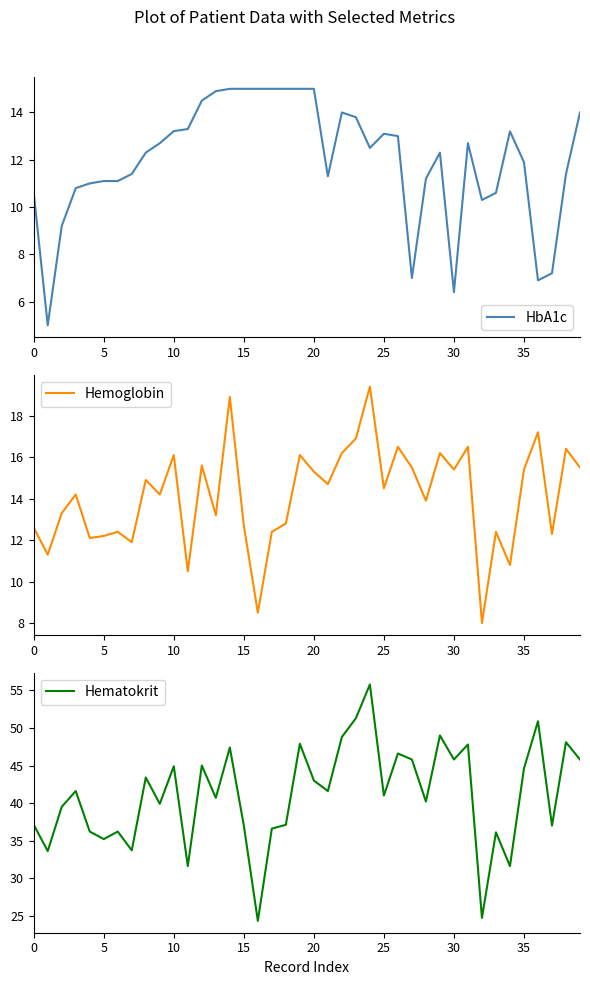

At which category is the sum across all series the highest?

24